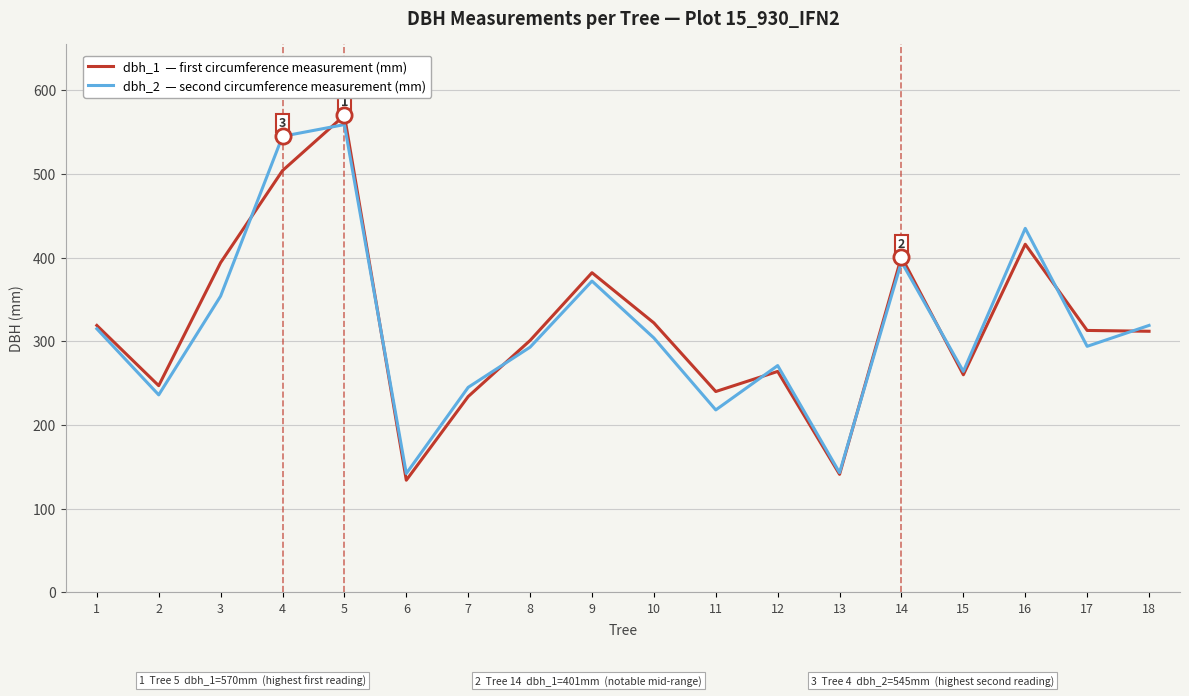

At which category is the sum across all series the highest?

5